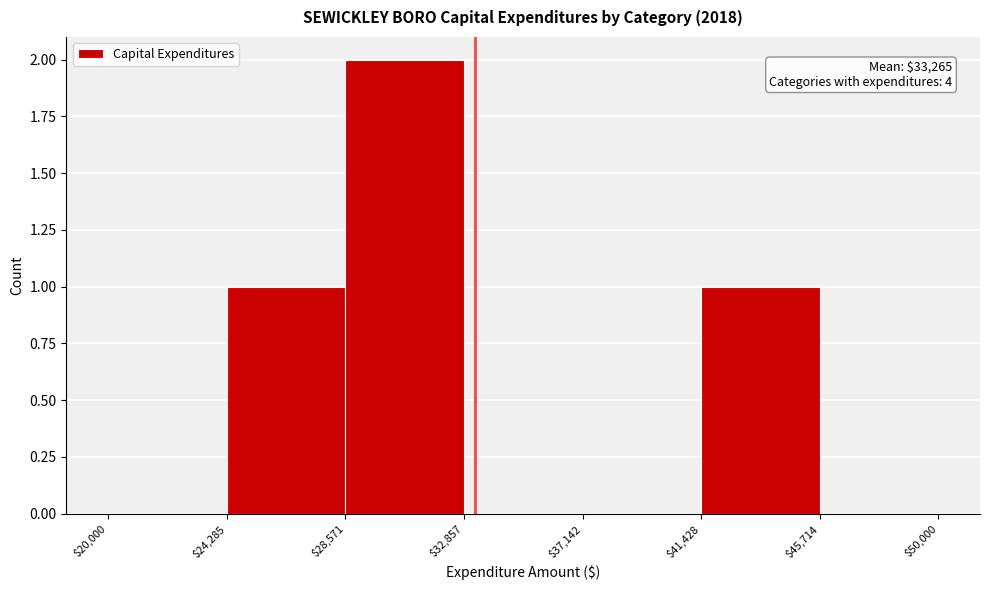

Over which range of the x-axis is the bar tallest?

$28,571 to $32,857